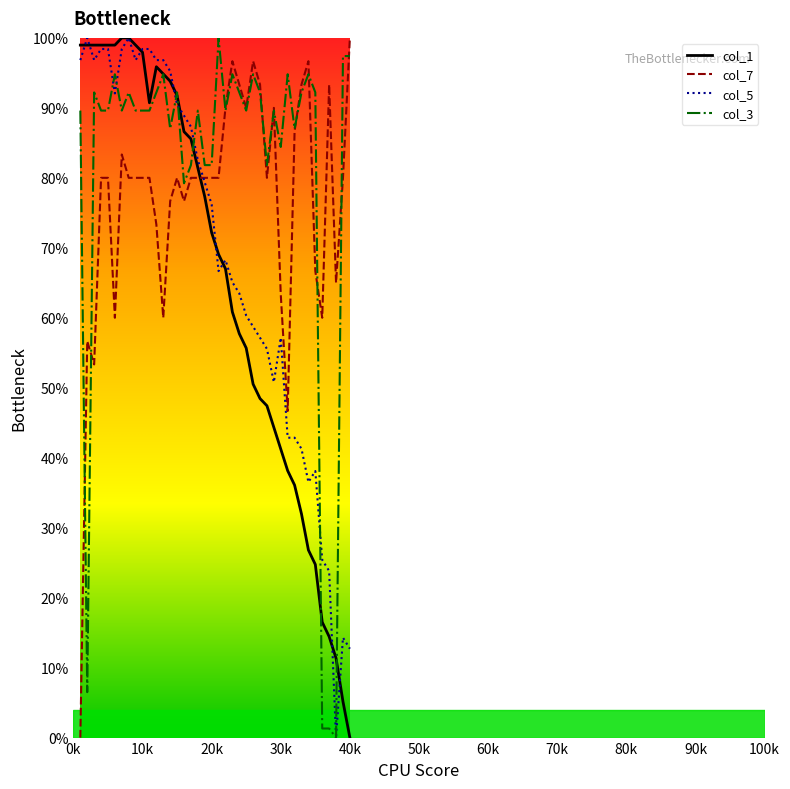

Is it true that col_7_line equals 25.1 at 34?

False